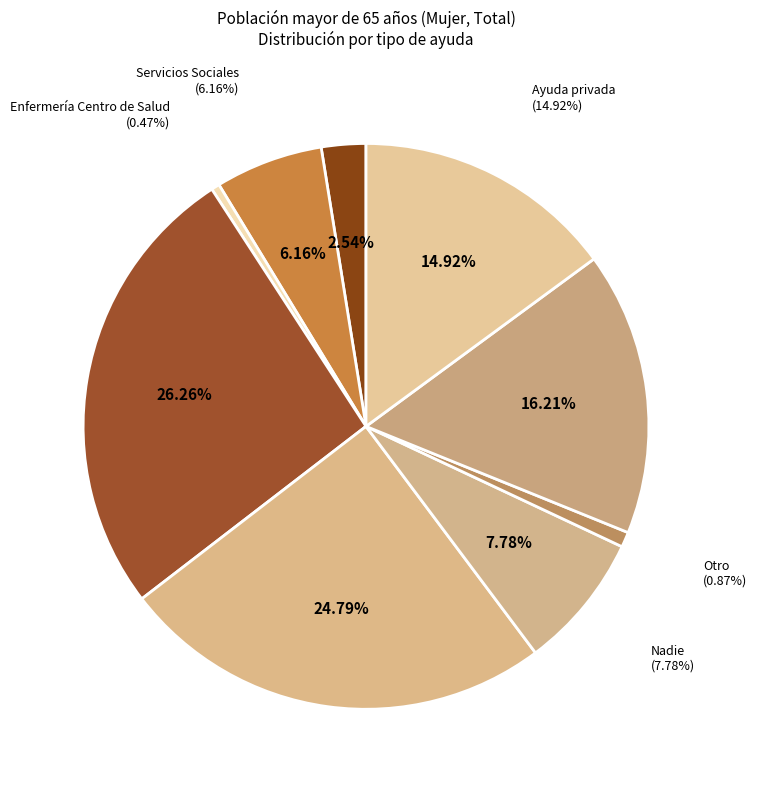

To the nearest percent, what portion does Pareja represent?

16%